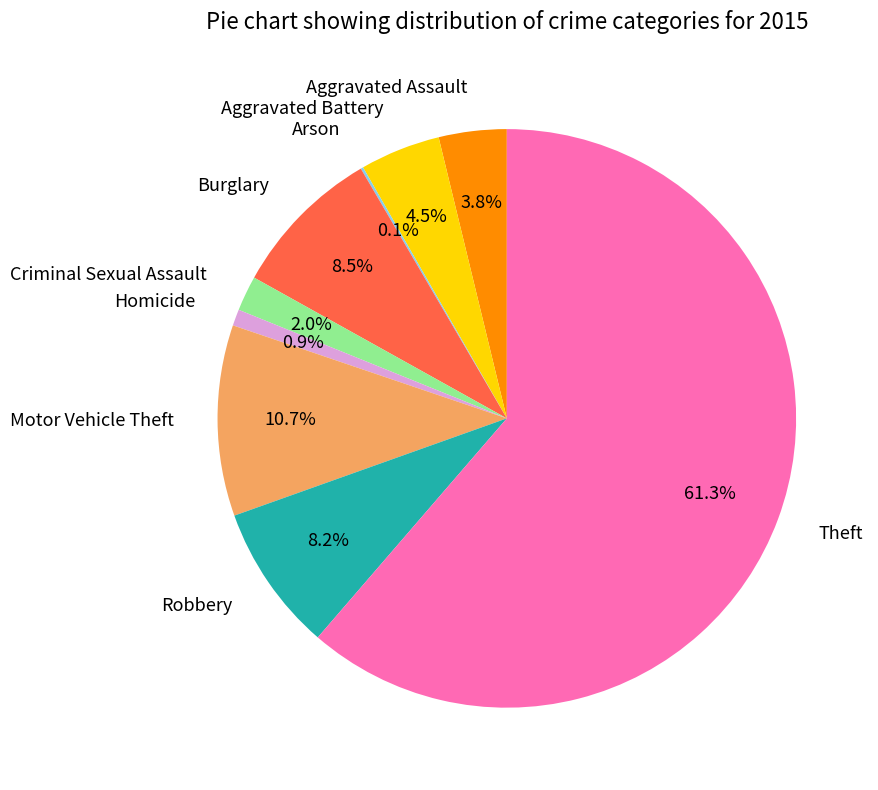

Is the sum of Motor Vehicle Theft and Burglary greater than half?

No